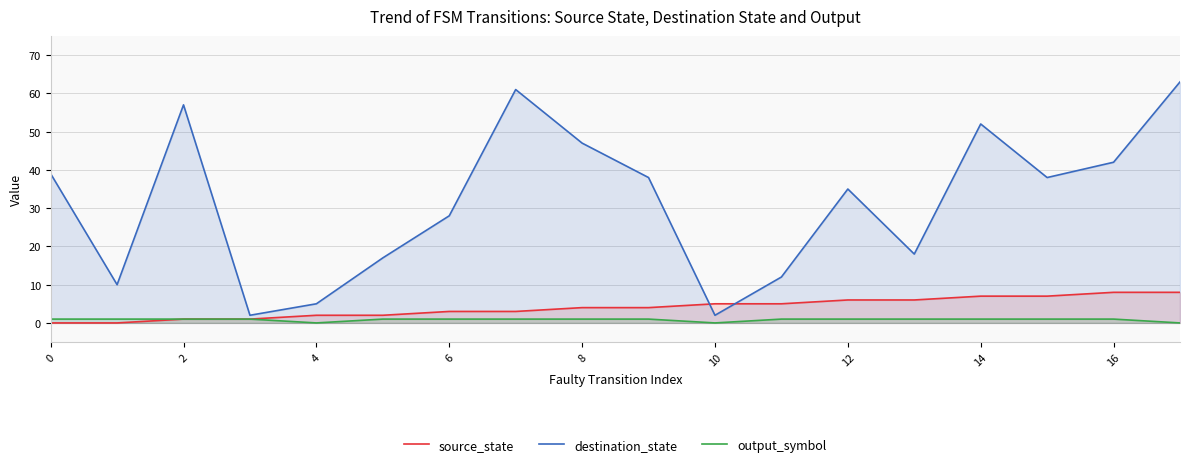

What is the value of the destination_state point at the 10th from the left?

38